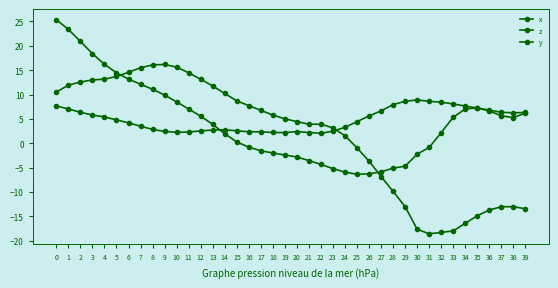

Which series has the widest spread of values?

x